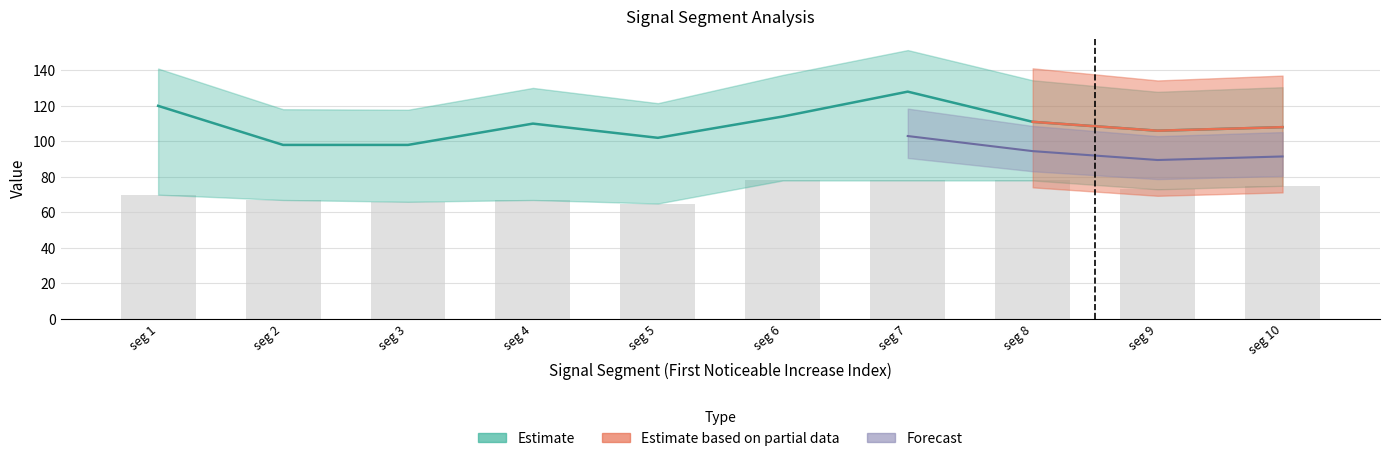

Are the bars horizontal?

No